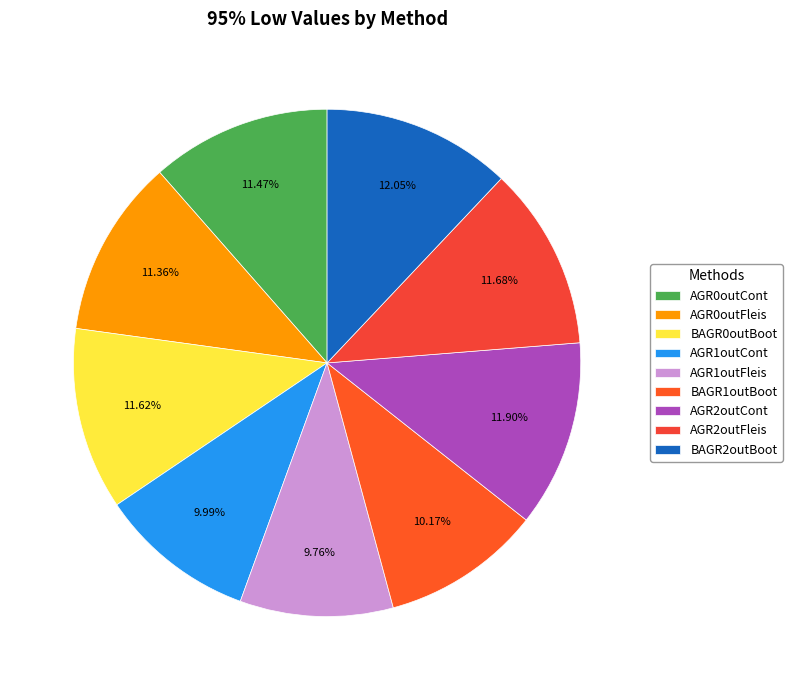

How much of the chart is everything except AGR2outFleis?

88.3%